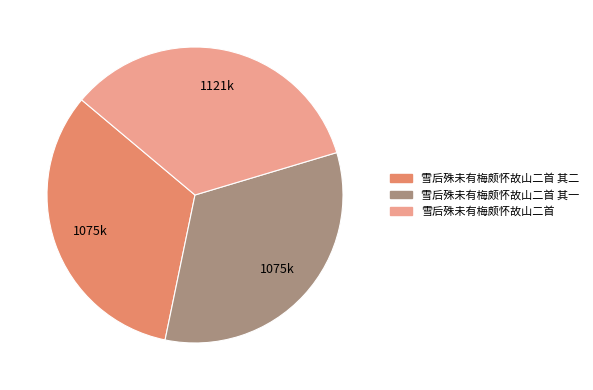

Does 雪后殊未有梅颇怀故山二首 其一 represent more than half of the total?

No